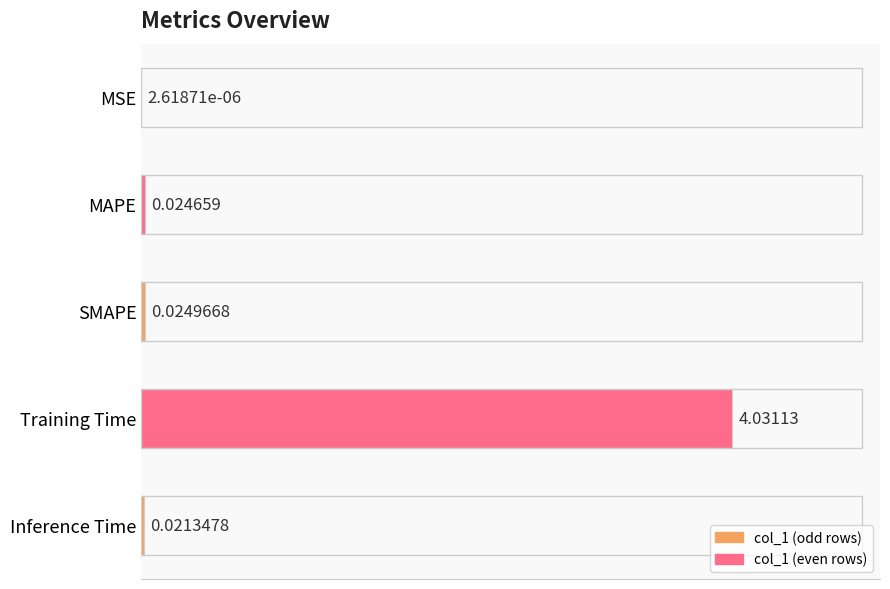

What is the change in value from MSE to Training Time?

+4.0